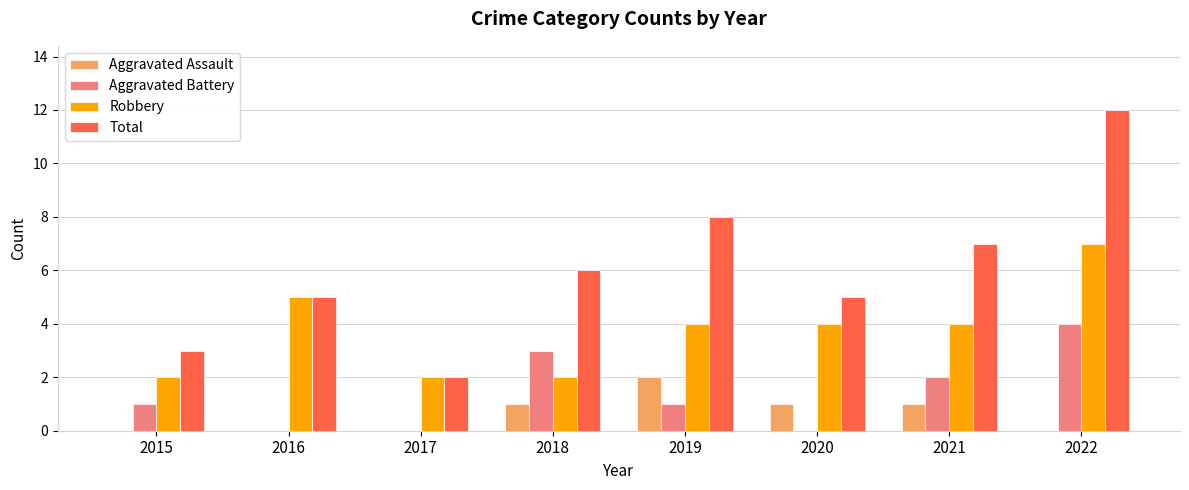

What are all the series names shown in the legend?

Aggravated Assault, Aggravated Battery, Robbery, Total